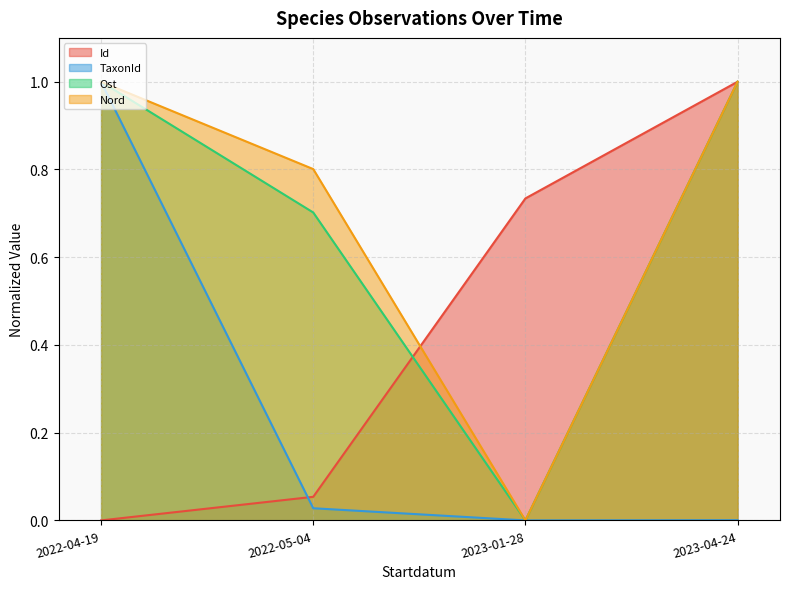

The Nord series shows 1.0 at 2022-04-19. True or false?

True